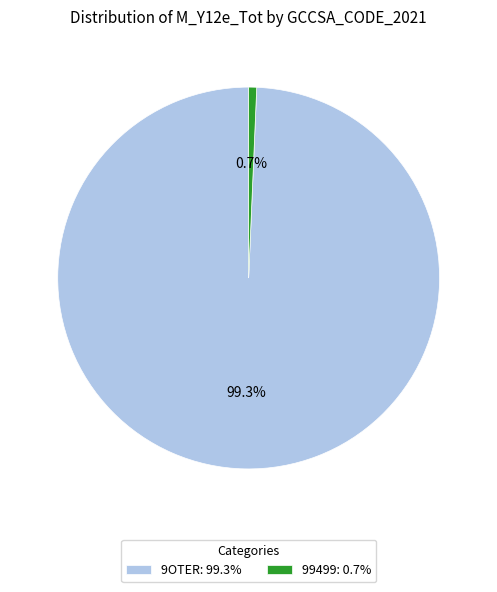

Which category has the smallest portion of the pie?

99499: 0.7%